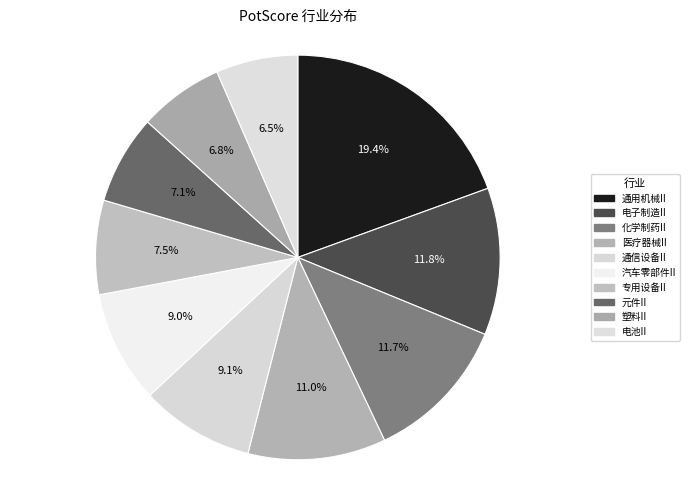

Count the number of slices in the pie.

10